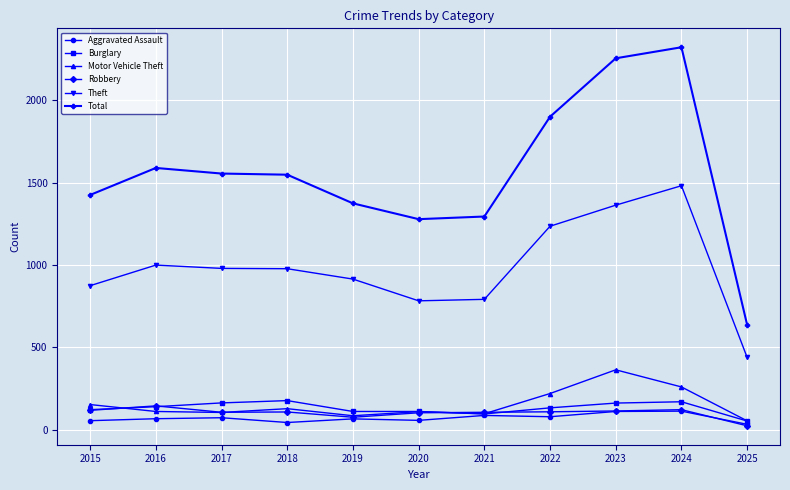

What is the total value across all series at 2024?

4464